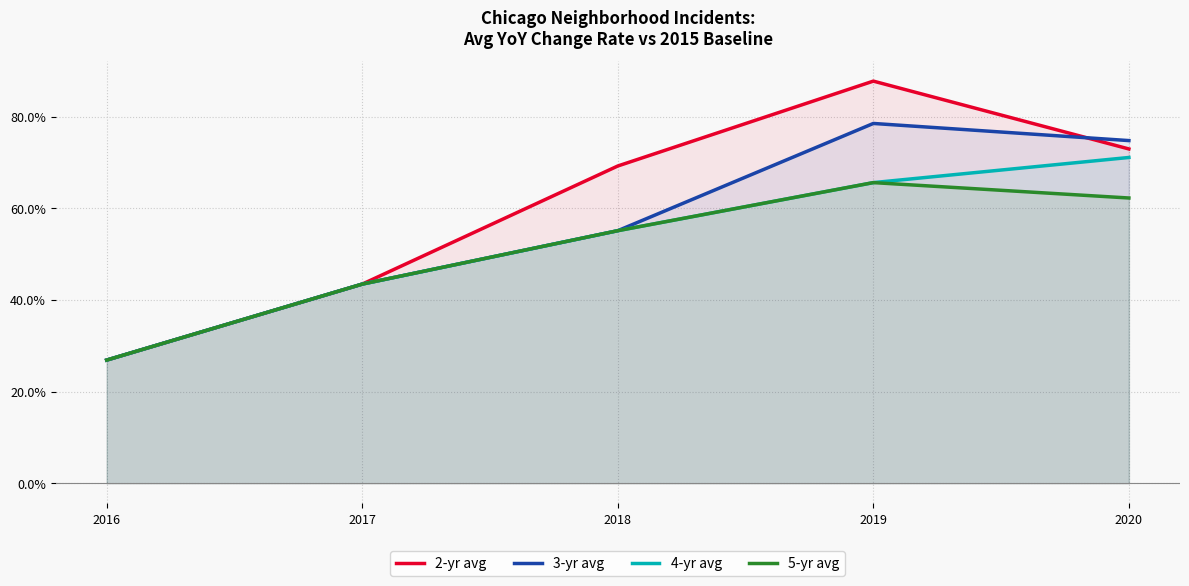

Between 2020 and 2019, which is larger?

2019